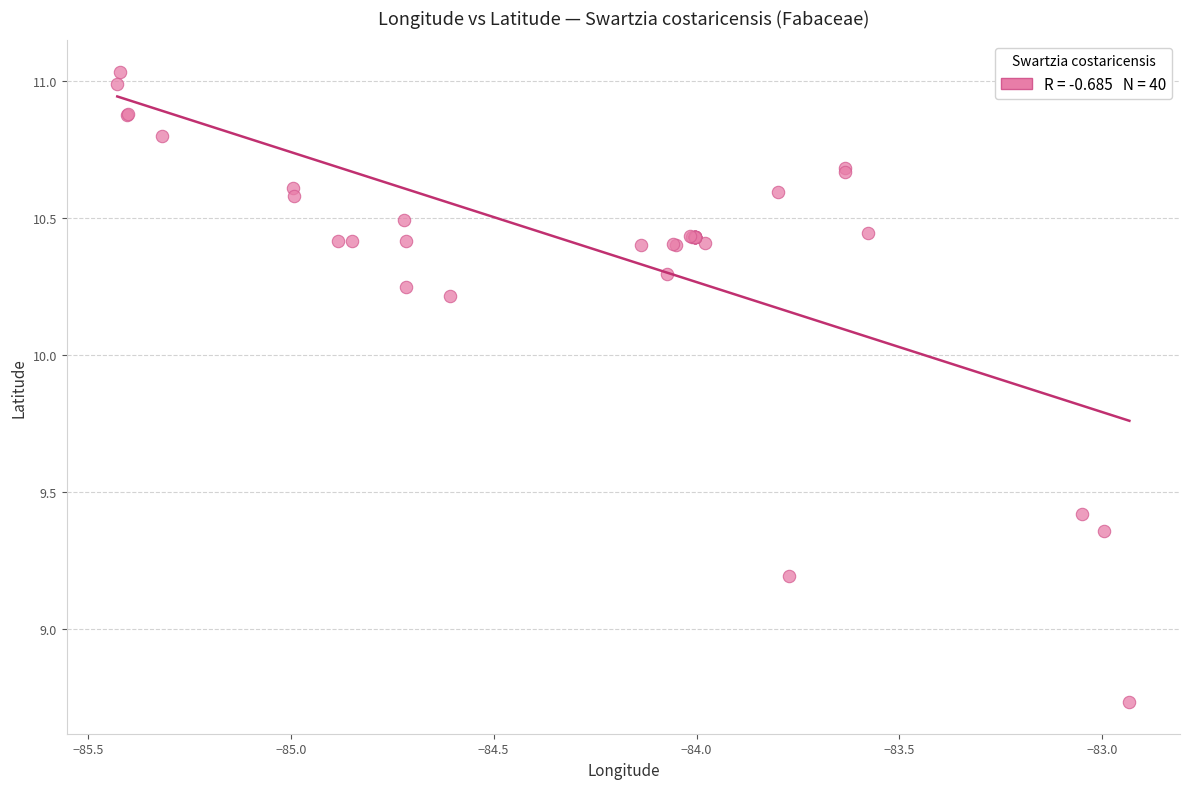

What Y value in the scatter plot is closest to 9?

9.2